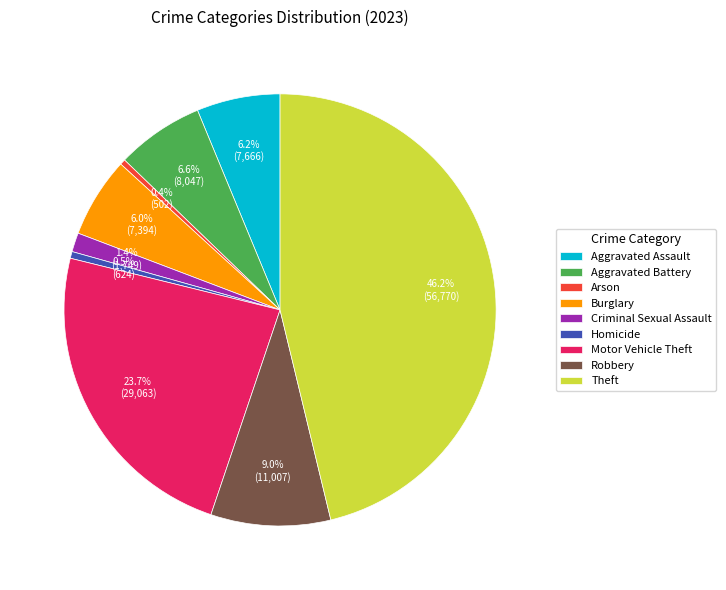

To the nearest percent, what is the average slice percentage?

11%